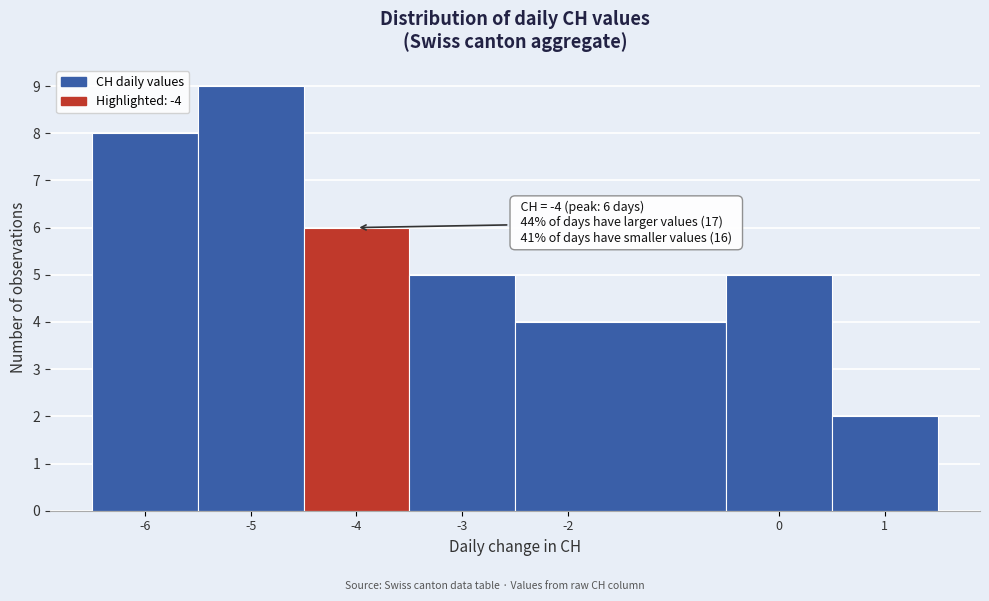

Which range on the x-axis has the tallest bar?

-5.5 to -4.5